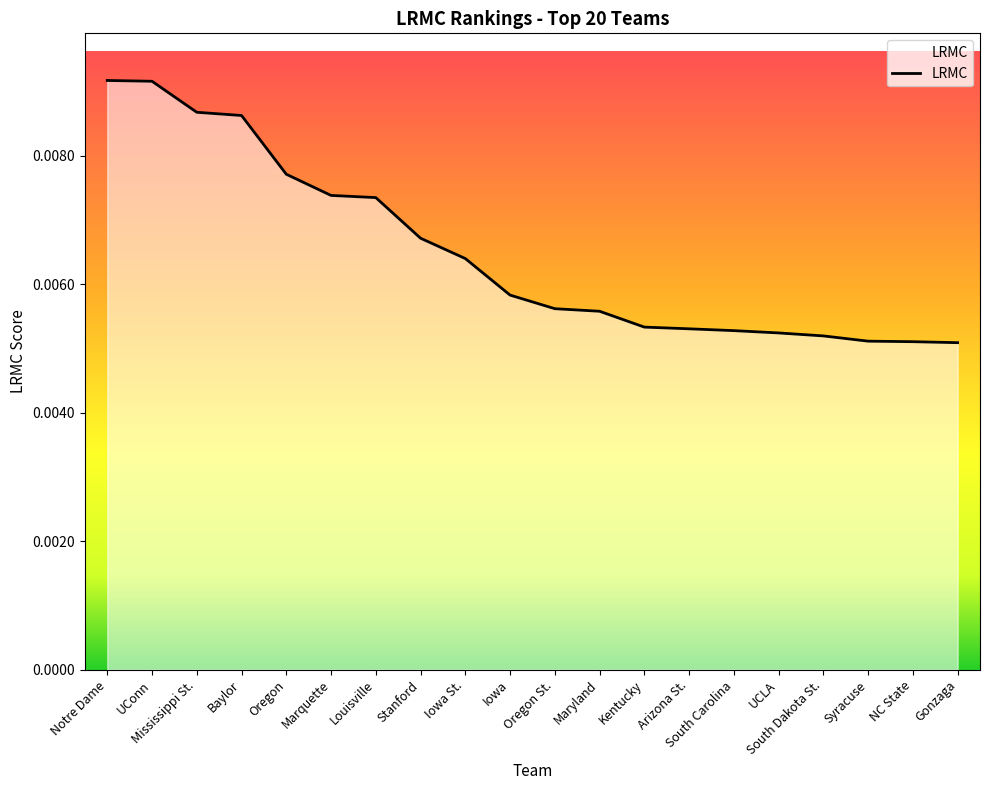

What position from the left is Gonzaga?

20